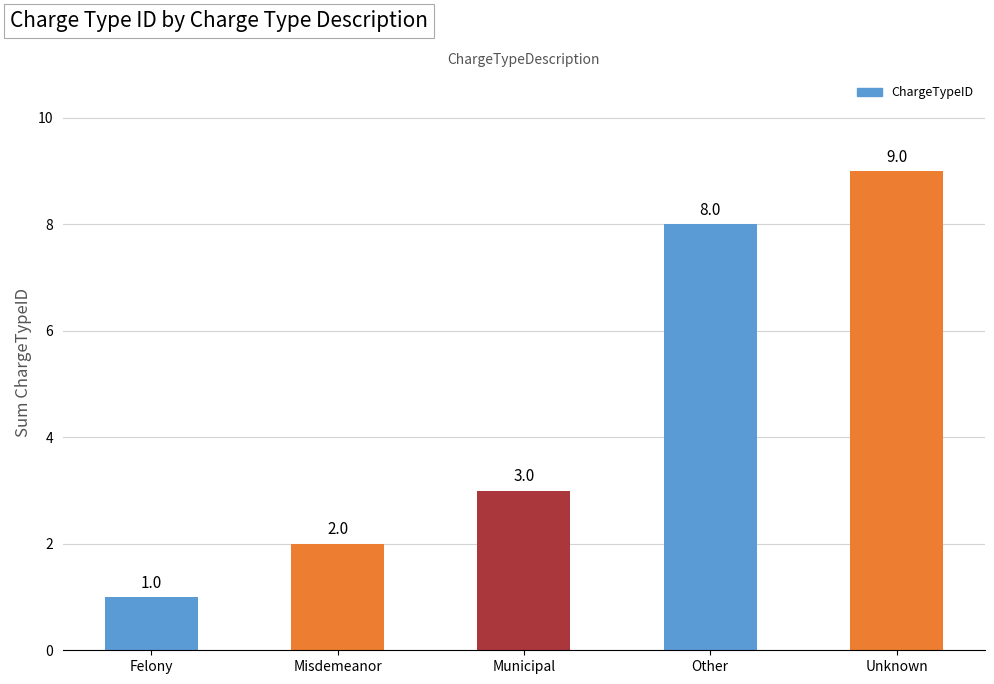

List the labels in order of value, largest first.

Unknown, Other, Municipal, Misdemeanor, Felony